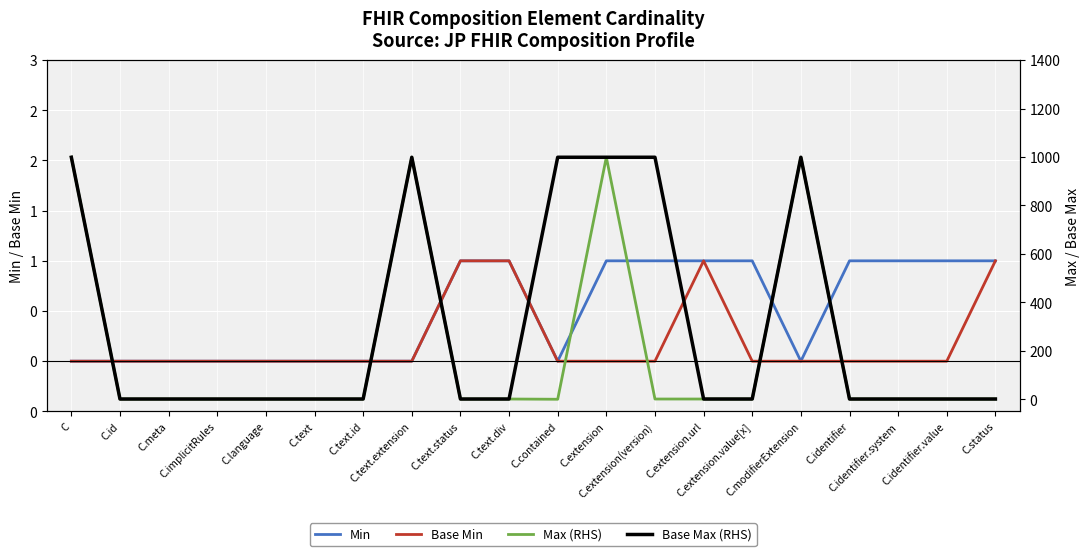

Which series changed the most between C.implicitRules and C.identifier?

Min